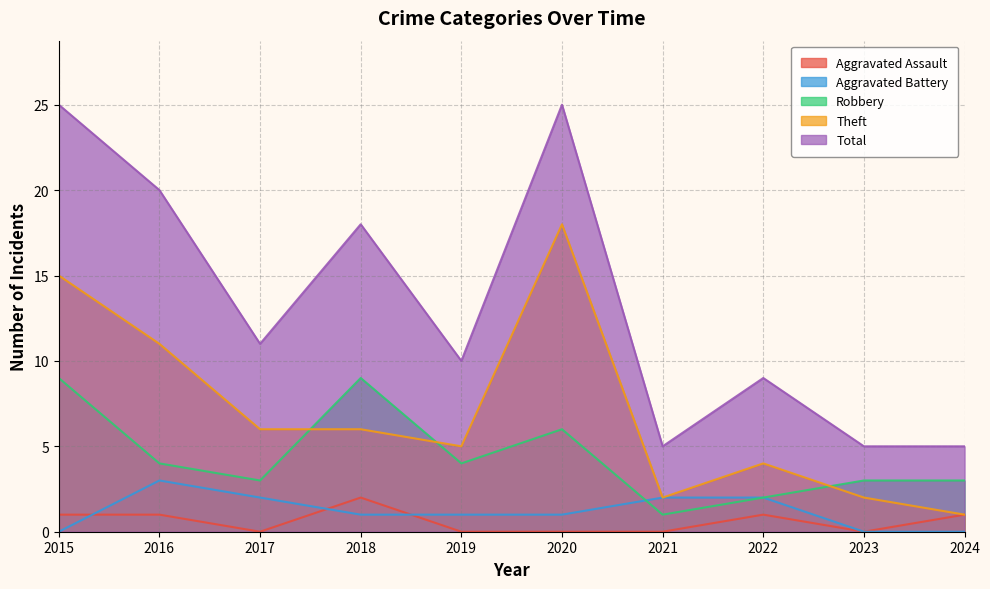

What is the average value of the Robbery series?

4